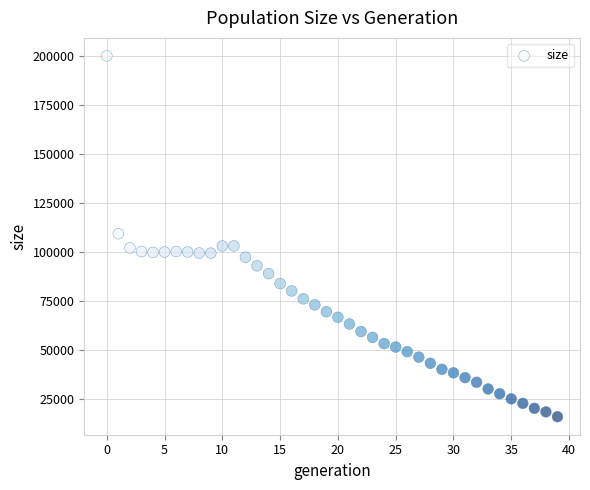

What is the range of Y values (max minus min)?

184167